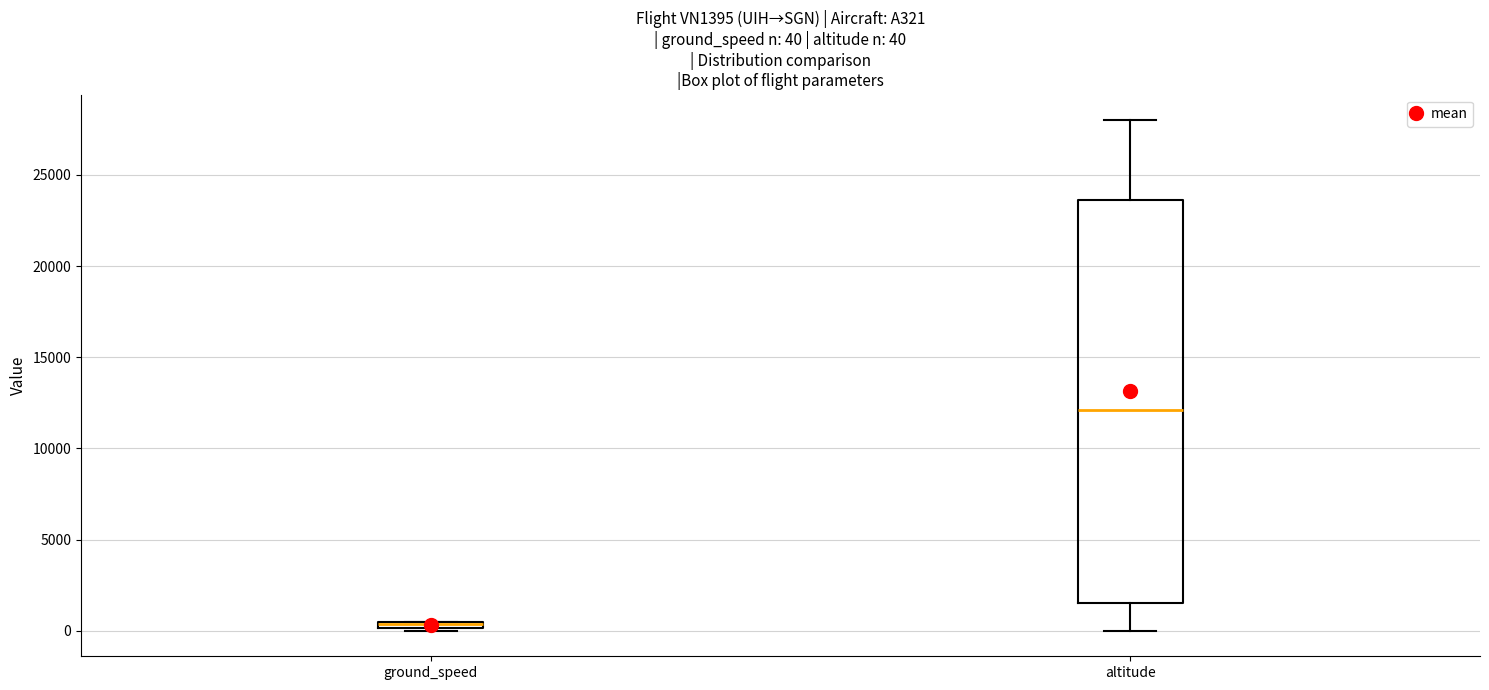

Comparing the boxes themselves (not the whiskers), which one is the tallest?

altitude